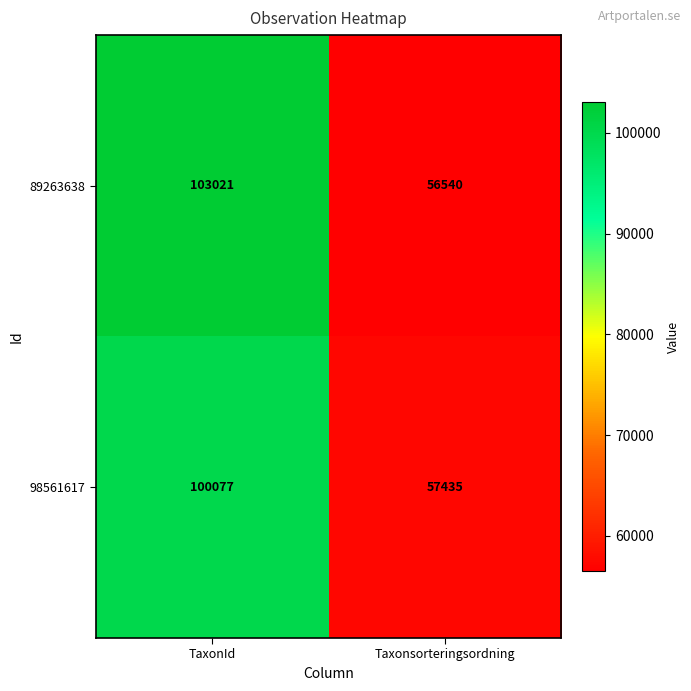

What is the difference between the highest and lowest values at TaxonId?

2944